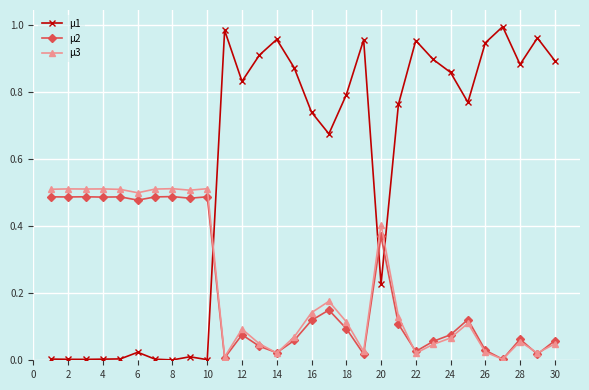

Which series has the largest total across all categories?

µ1